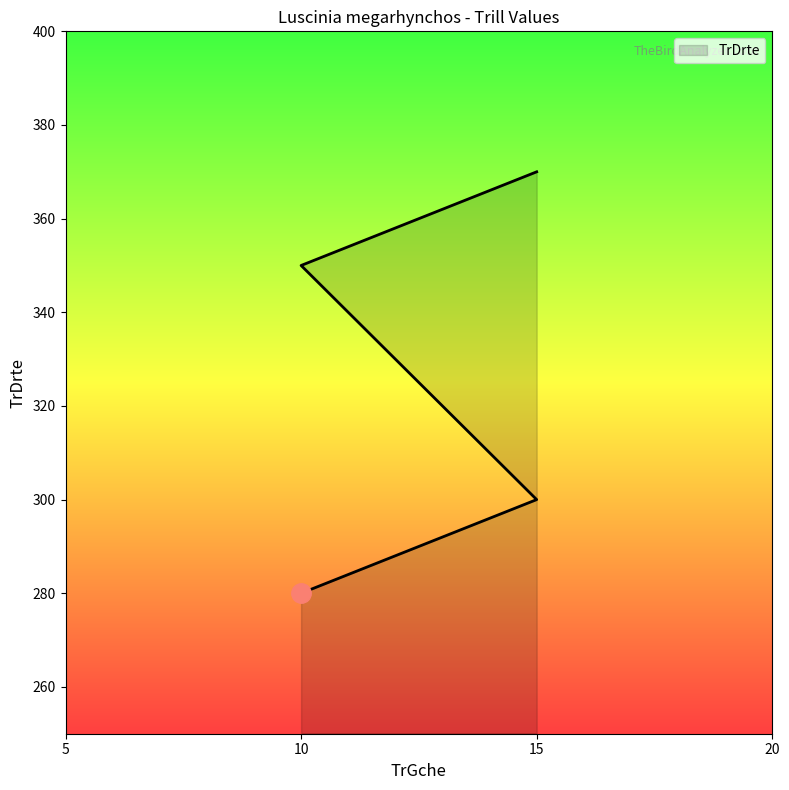

The value at 15 is 465. True or false?

False